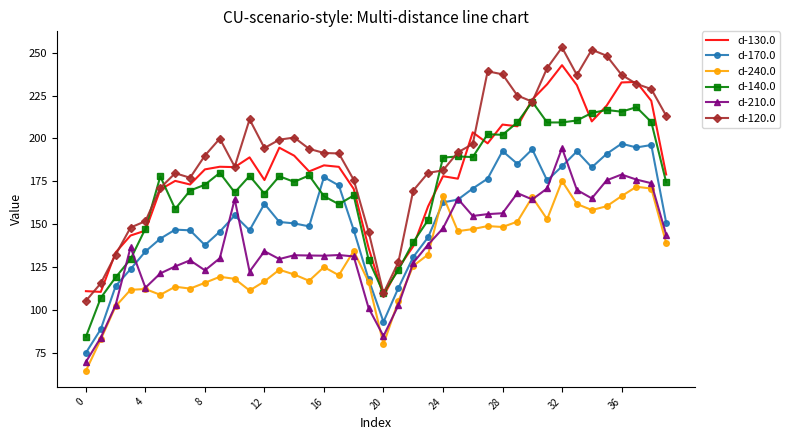

Which series has the largest range (max minus min)?

d-120.0